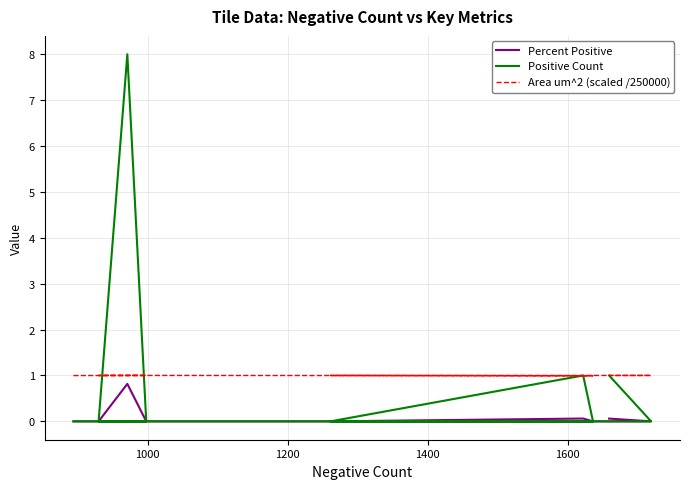

Does the chart display data point markers on the line(s)?

No